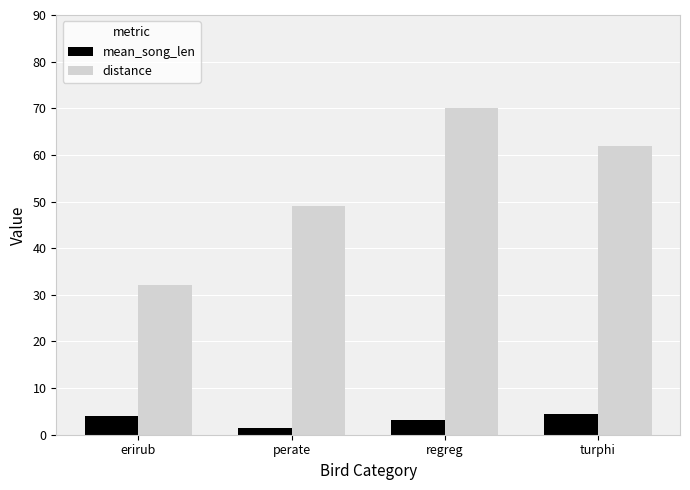

Which series has the widest spread of values?

distance